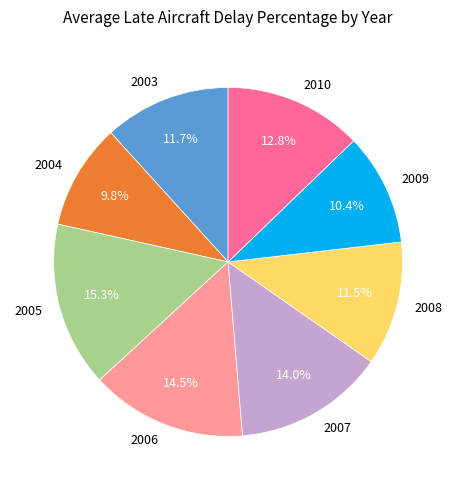

Combined, what portion of the pie is 2004 and 2003?

21.5%